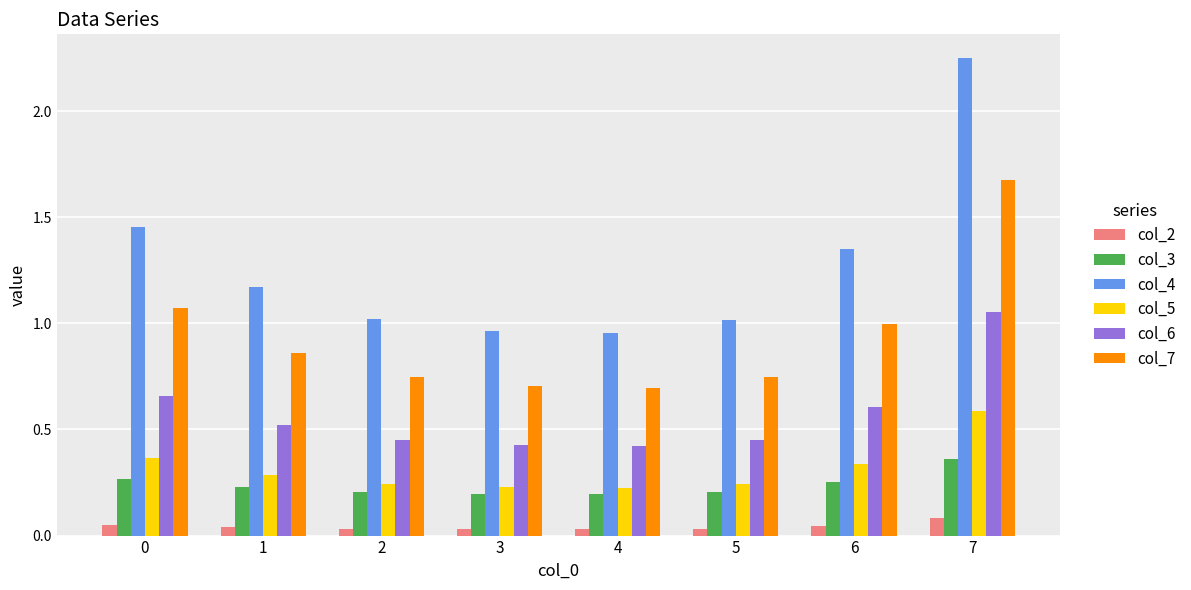

Between 1 and 6, which series saw the biggest shift?

col_4